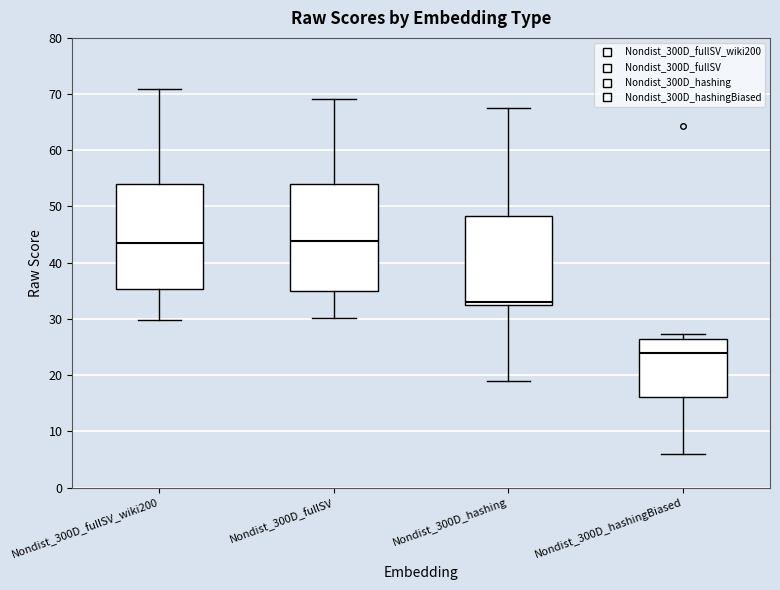

Where is the upper edge of the box for Nondist_300D_fullSV on the y-axis? The values are not printed on the chart, so give them approximately, as read against the axis.

54